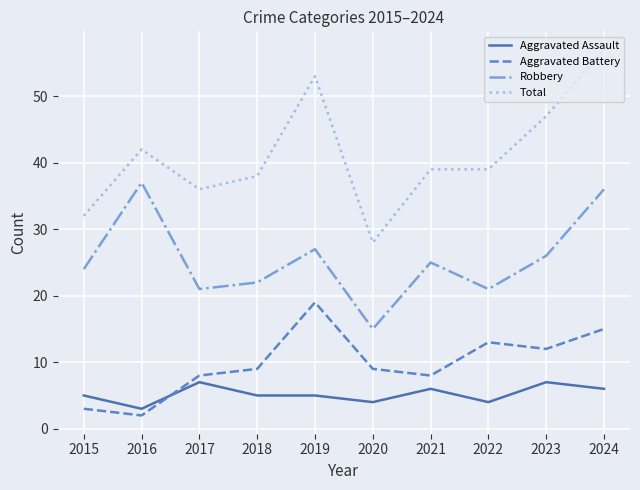

True or false: Total has more than 1 interior local peaks.

True